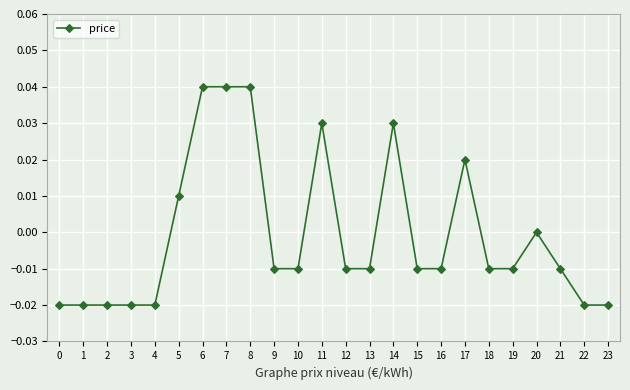

Is it true that the value at 0 is -0.0?

True